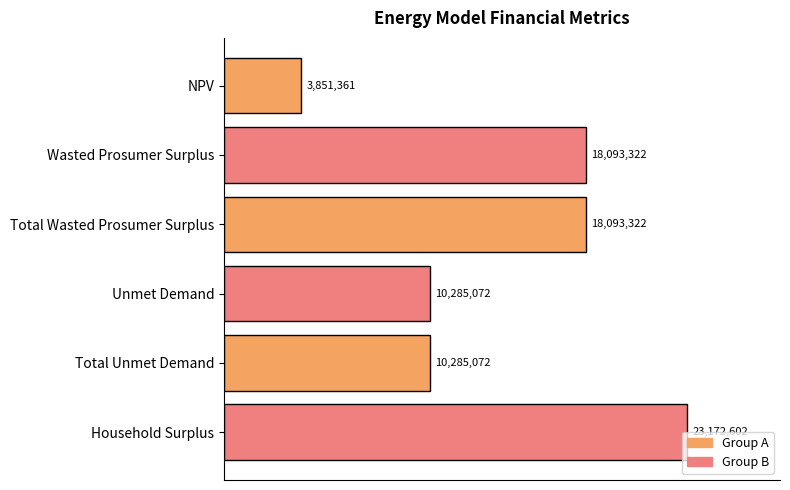

Does the chart contain any negative values?

No